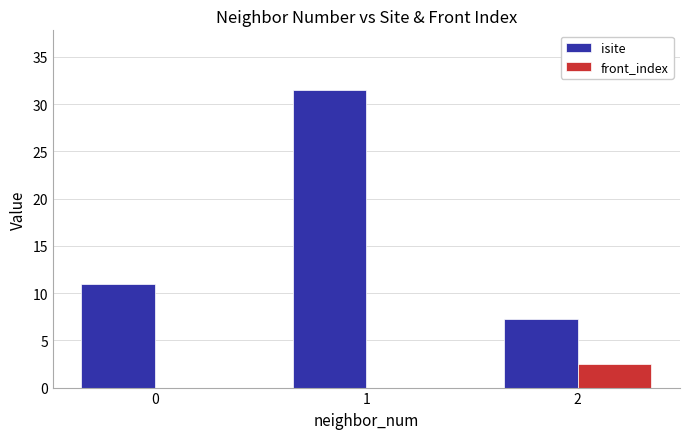

What is the average value of the isite series?

16.6